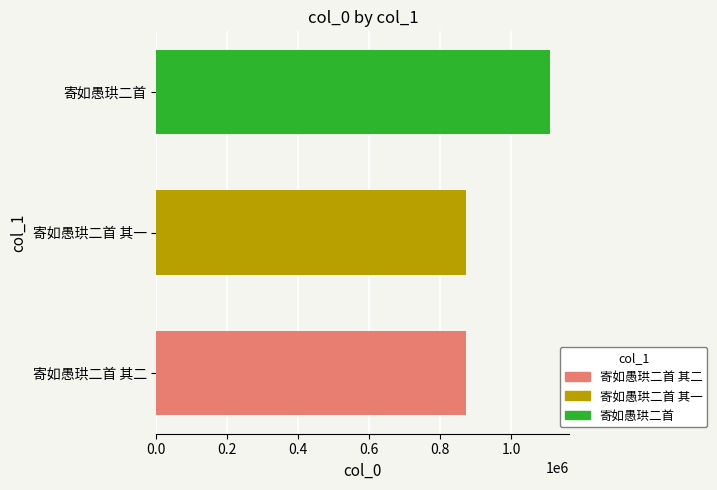

What is the minimum value shown in the chart?

873336